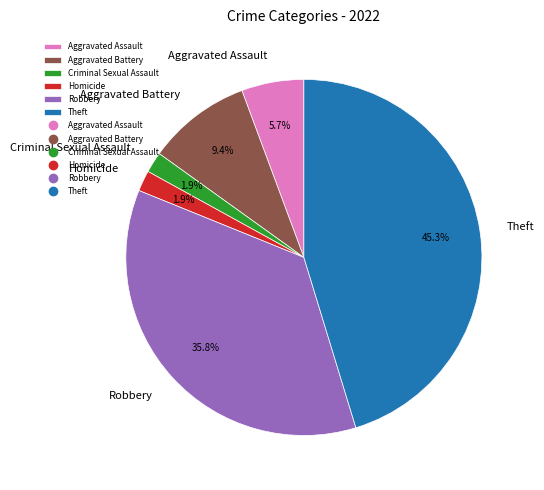

How many segments does this pie chart have?

6